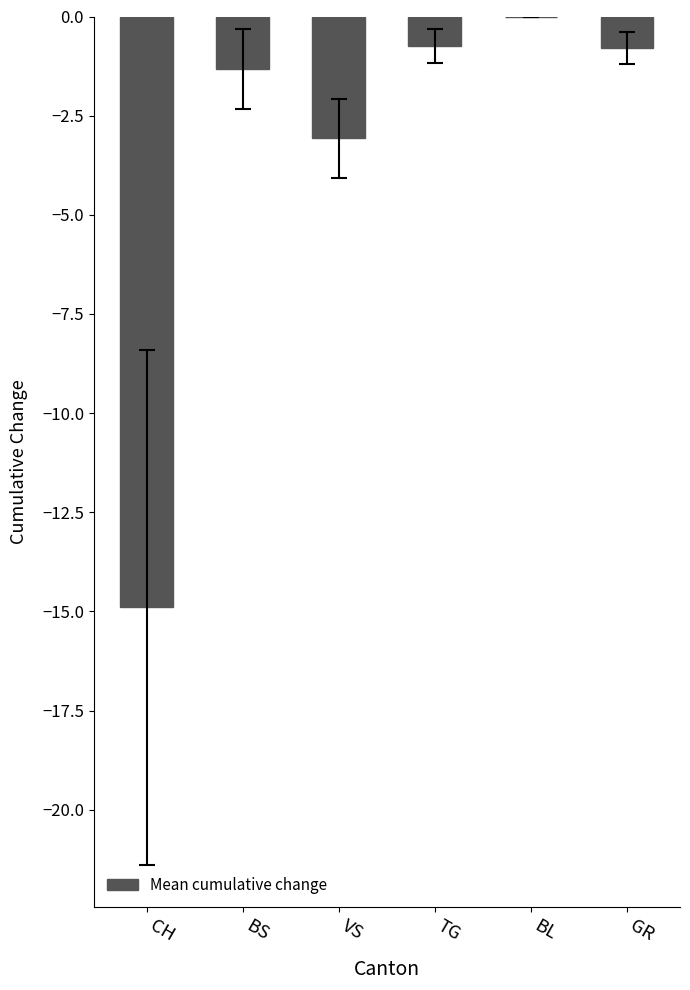

Is it true that the value at VS is -1.5?

False